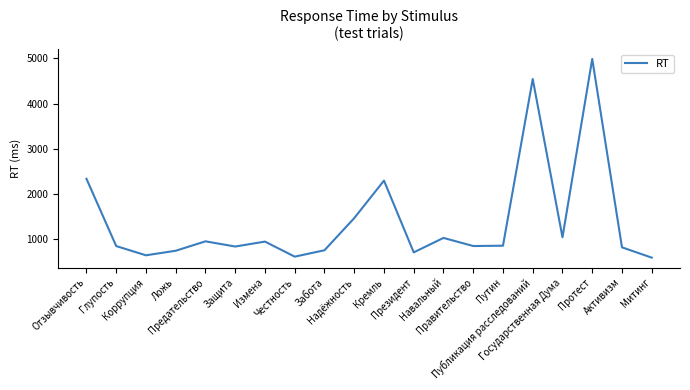

The chart shows a value of 1393 at Активизм. True or false?

False